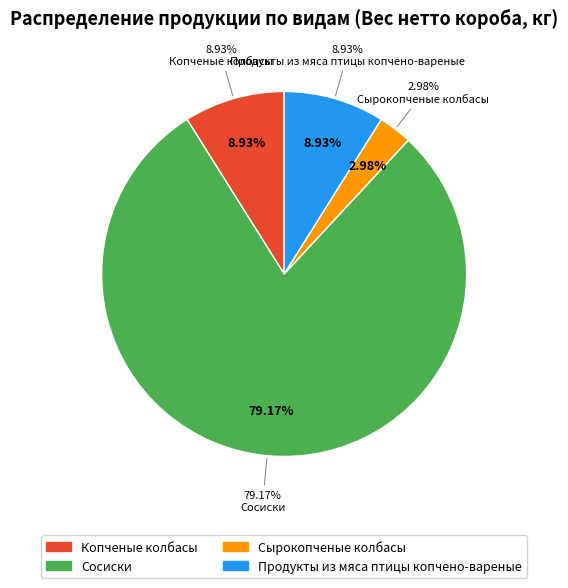

Rank the categories by value from lowest to highest.

Сырокопченые колбасы, Копченые колбасы, Продукты из мяса птицы копчено-вареные, Сосиски